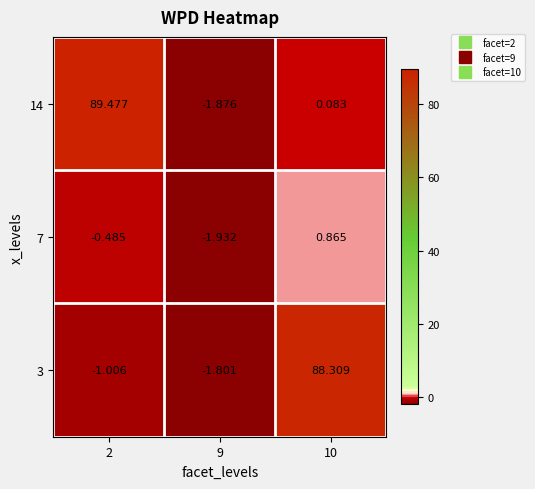

Is the value of 7 at 10 greater than the value of 3 at 9?

Yes